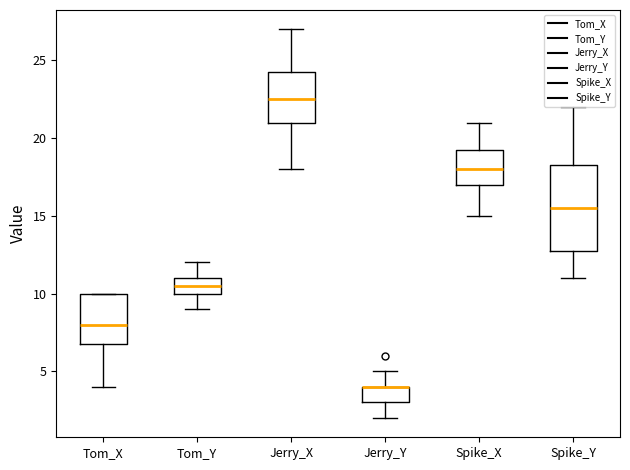

Reading left to right, read every box against the y-axis: the position of its median line, the range the box covers, and the ends of its whiskers. The values are not printed on the chart, so give them approximately, as read against the axis.

Tom_X: median 8.0, box 7.0 to 10.0, whiskers 4.0 to 10.0
Tom_Y: median 10.5, box 10.0 to 11.0, whiskers 9.0 to 12.0
Jerry_X: median 22.5, box 21.0 to 24.5, whiskers 18.0 to 27.0
Jerry_Y: median 4.0 (drawn on the box's upper edge), box 3.0 to 4.0, whiskers 2.0 to 5.0
Spike_X: median 18.0, box 17.0 to 19.5, whiskers 15.0 to 21.0
Spike_Y: median 15.5, box 13.0 to 18.5, whiskers 11.0 to 22.0